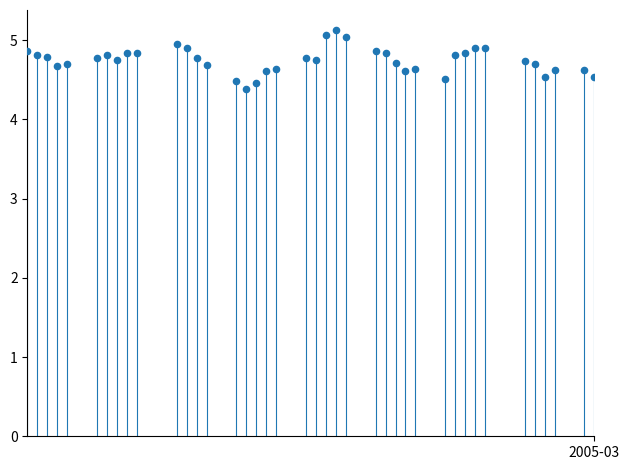

What Y value in the scatter plot is closest to 4?

4.4